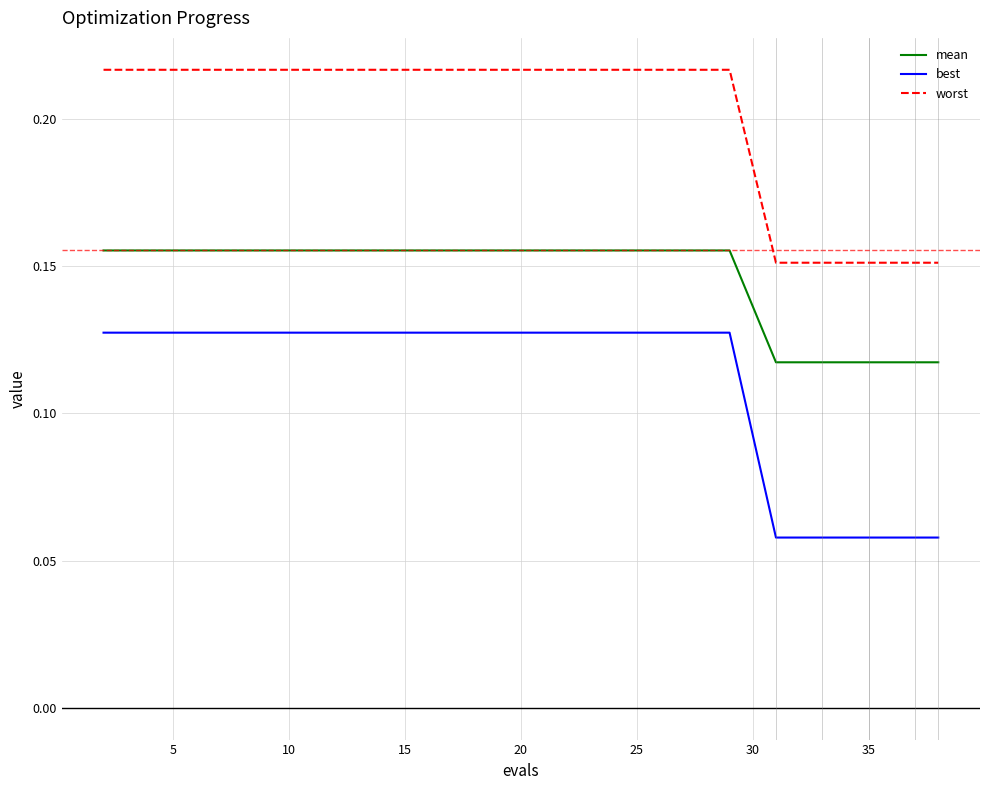

Which series has the widest spread of values?

best